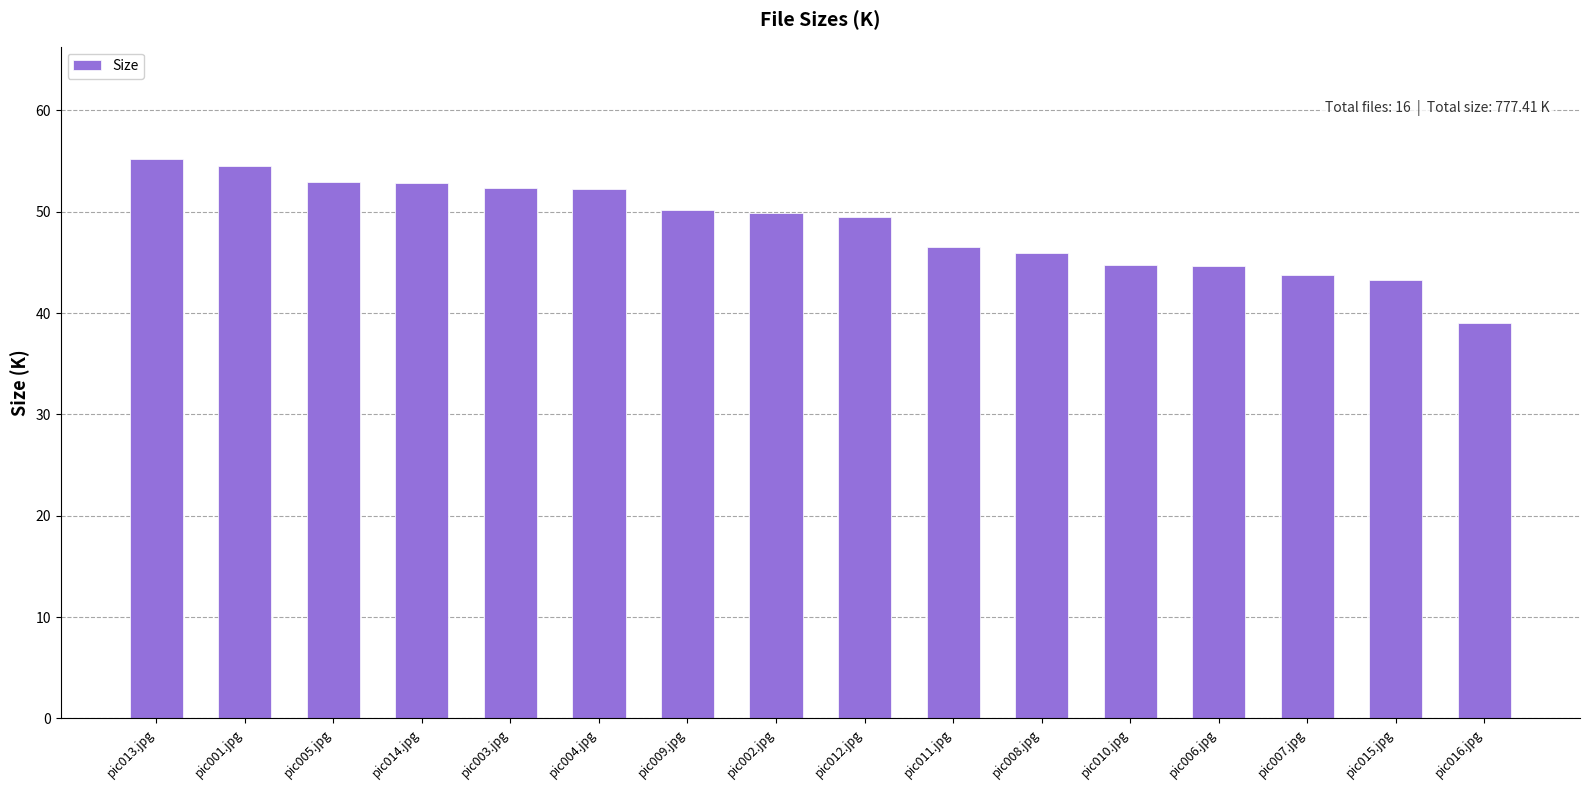

How many bars are there in total?

16